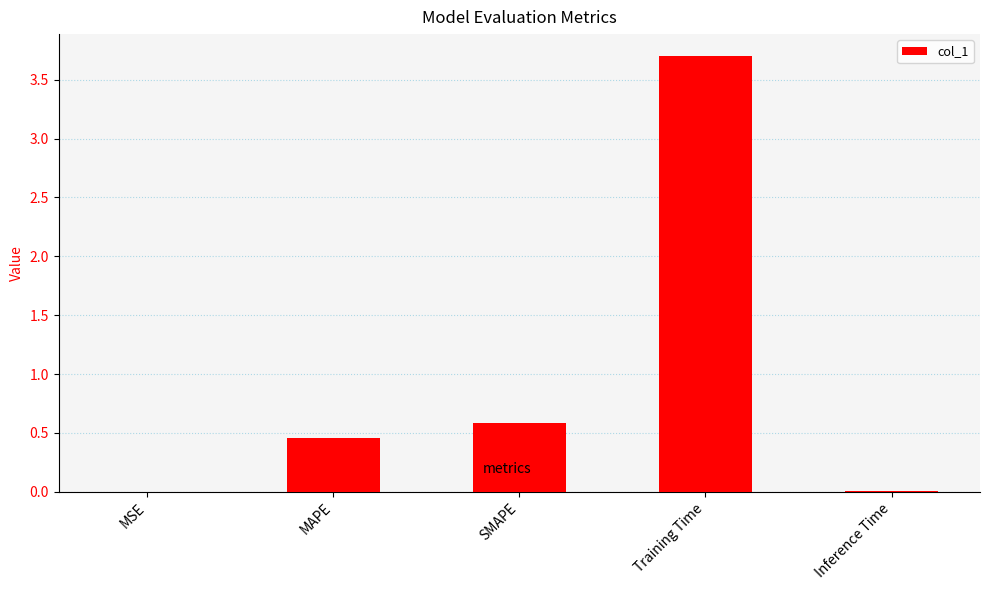

What is the sum of all values?

4.8